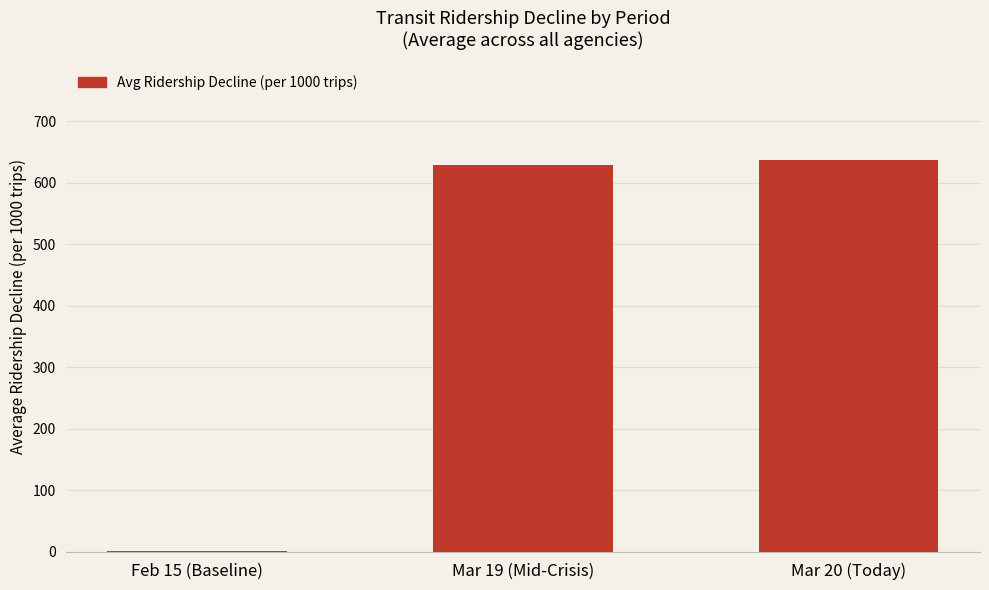

What is the sum of all values?

1267.1